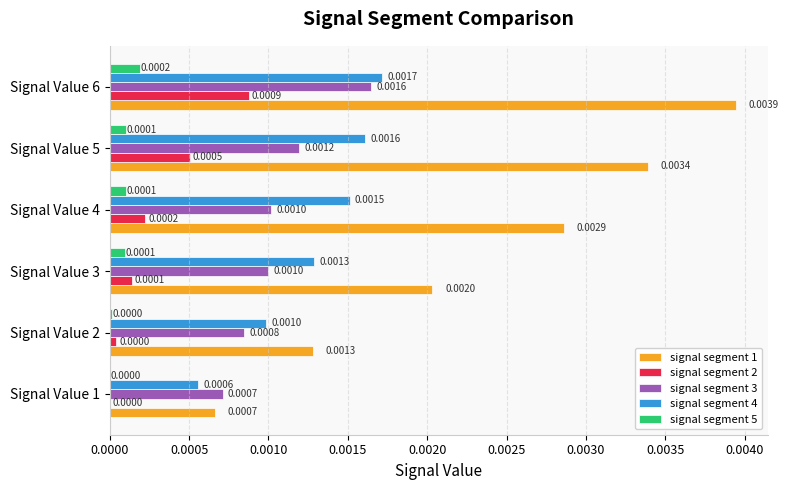

Which series has the largest total across all categories?

signal segment 1